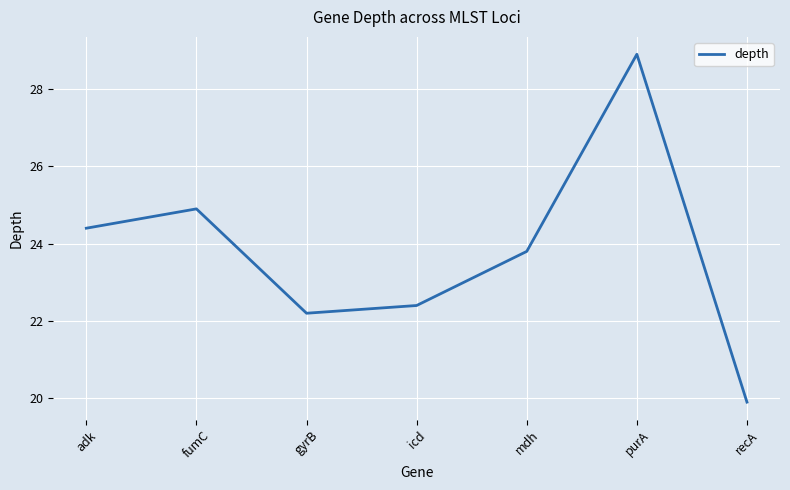

Is it true that the value at purA is 9.3?

False